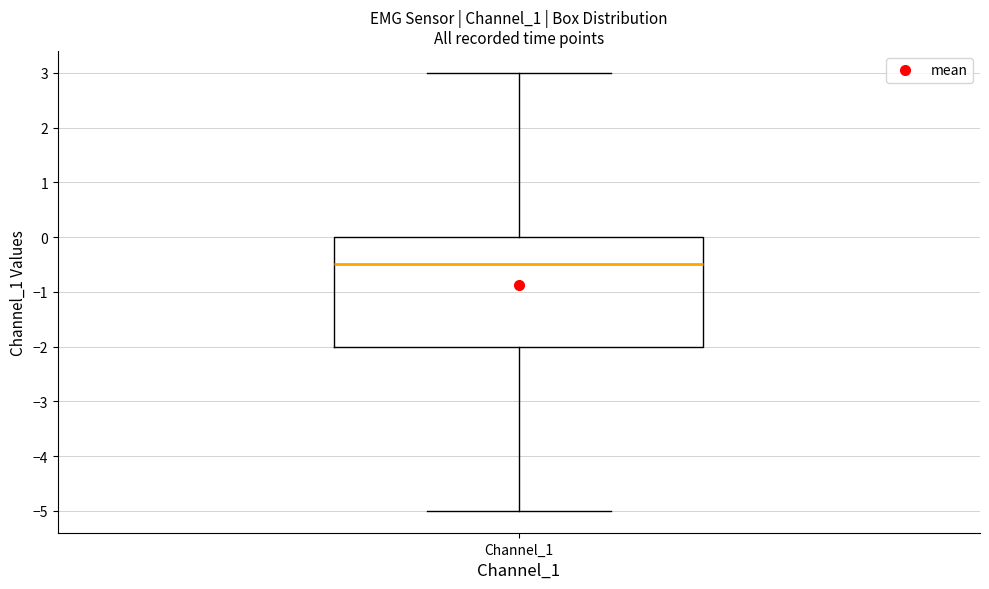

Read this box plot against the y-axis: the position of the median line, the range covered by the box, and the ends of both whiskers. The values are not printed on the chart, so give them approximately, as read against the axis.

median -0.5, box -2.0 to 0.0, whiskers -5.0 to 3.0